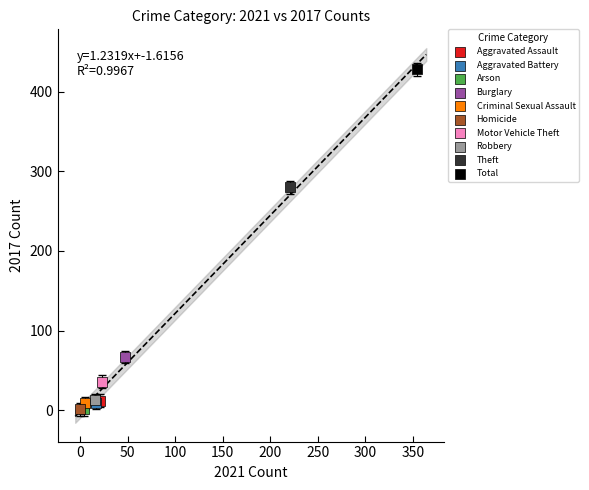

What are all the series names shown in the legend?

Aggravated Assault, Aggravated Battery, Arson, Burglary, Criminal Sexual Assault, Homicide, Motor Vehicle Theft, Robbery, Theft, Total